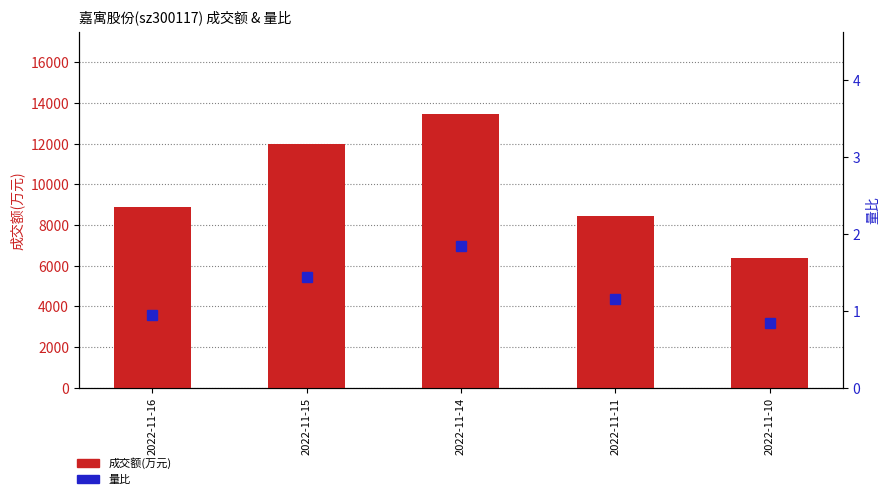

Is it true that 成交额(万元) equals 8435.0 at 2022-11-11?

True